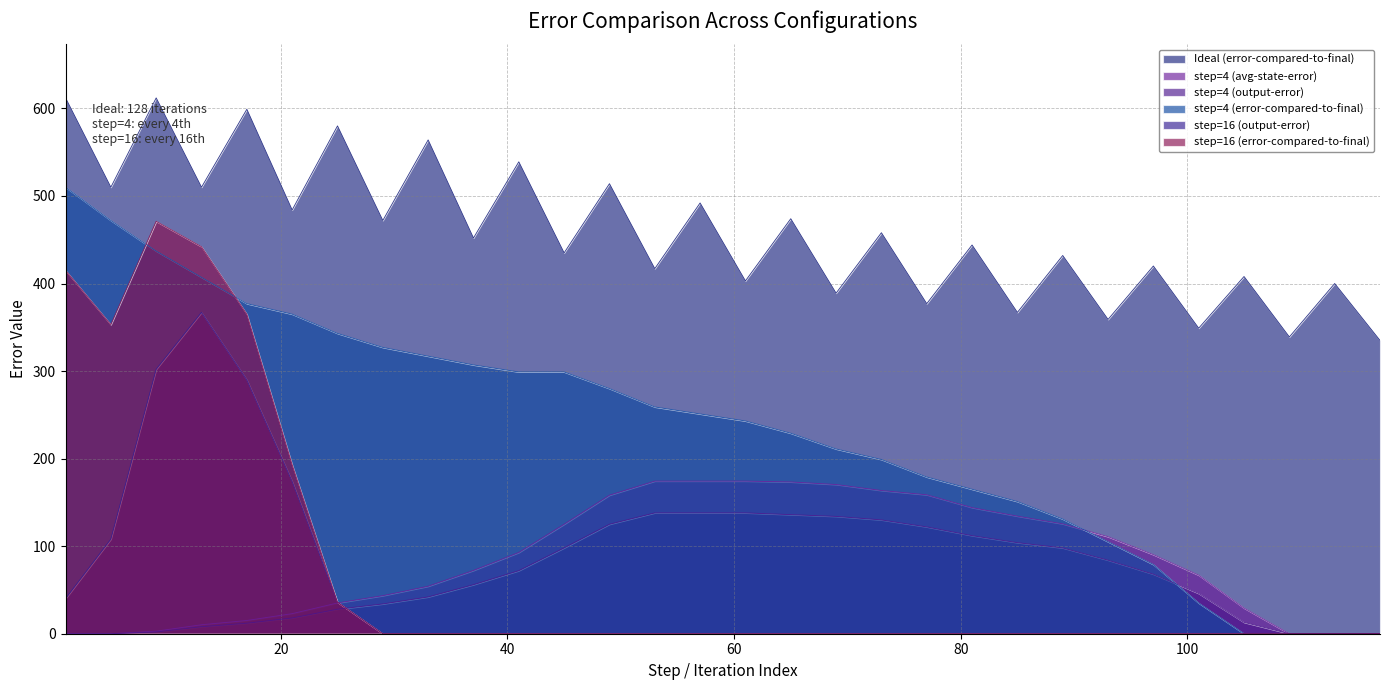

Where do step=16 (output-error) and step=4 (avg-state-error) first cross each other?

25 and 29